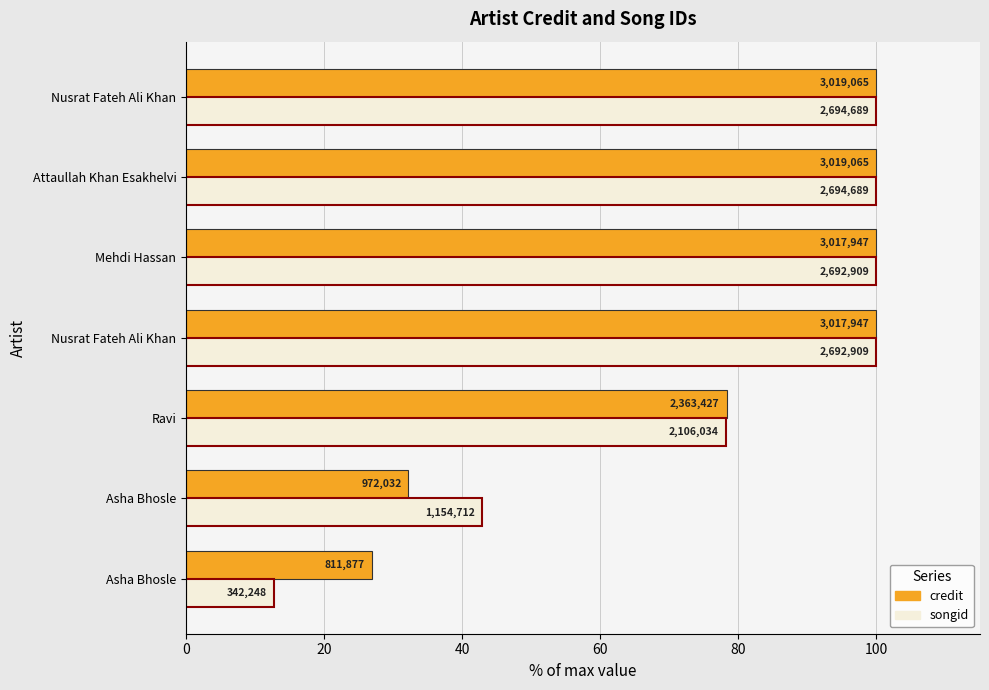

What are all the series names shown in the legend?

credit, songid